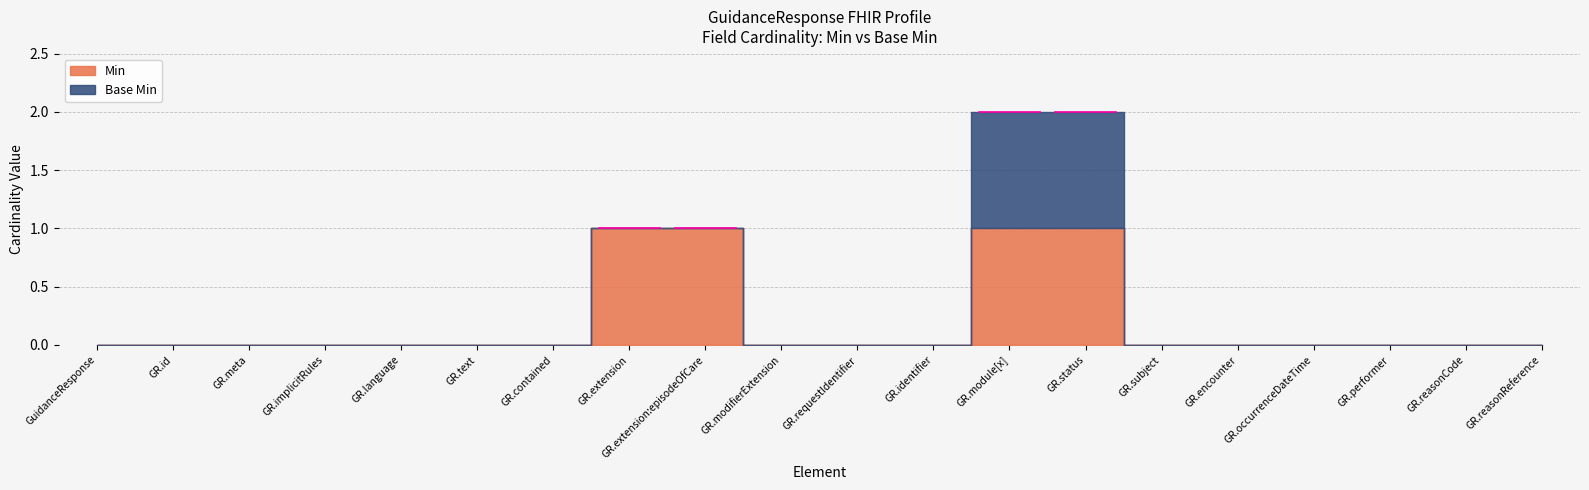

True or false: Min has a value of 1 at GuidanceResponse.extension.

True